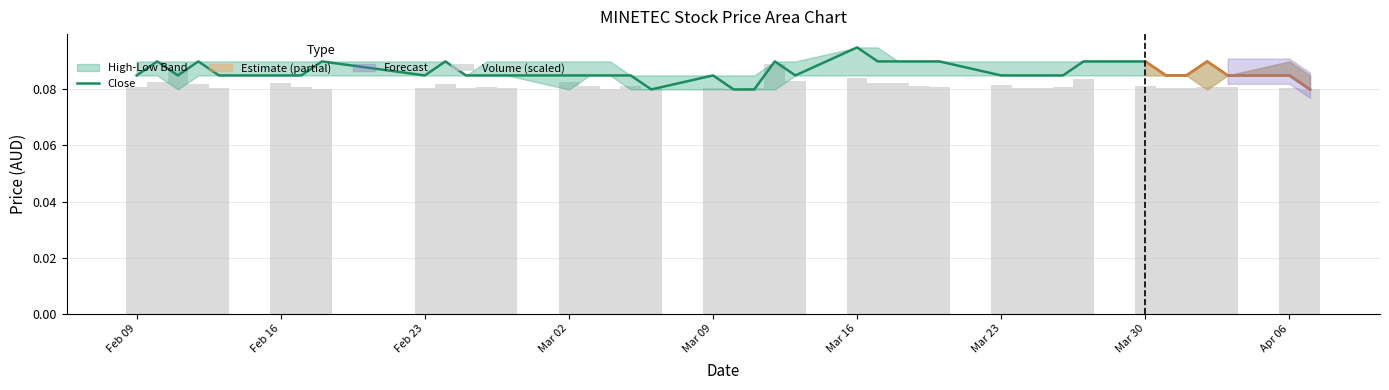

What is the lowest value of the Close series?

0.1